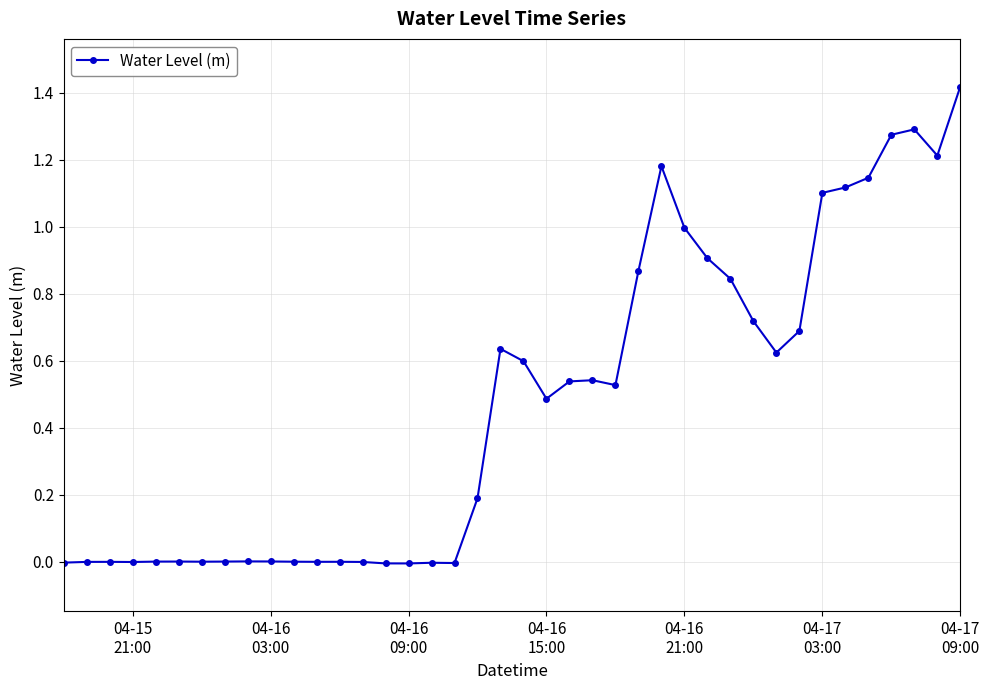

What is the sum of all values?

18.9